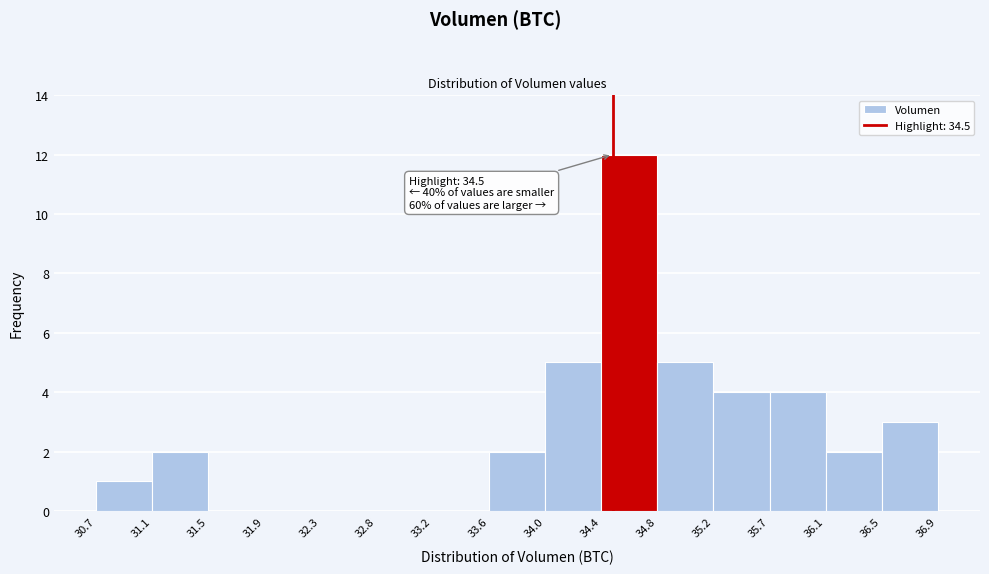

Which range on the x-axis has the tallest bar?

34.4 to 34.8